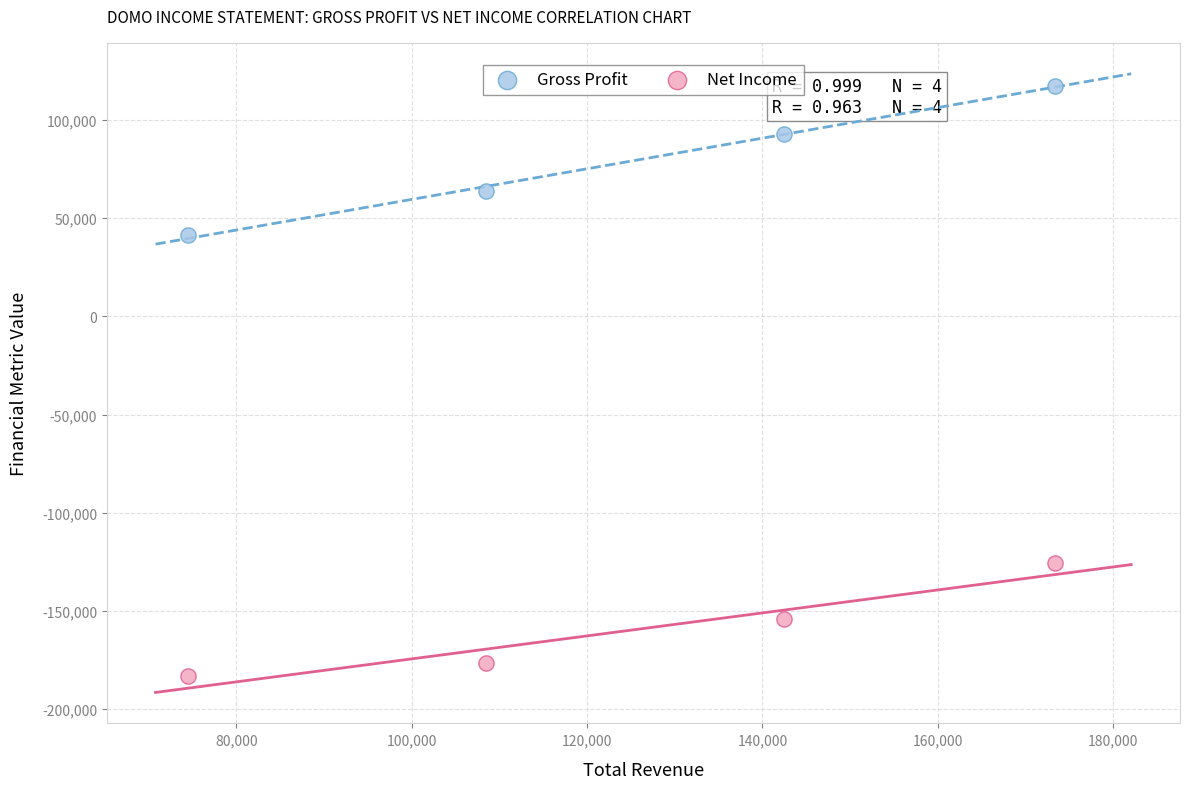

Across all data points, what is the range of X values (max minus min)?

98900